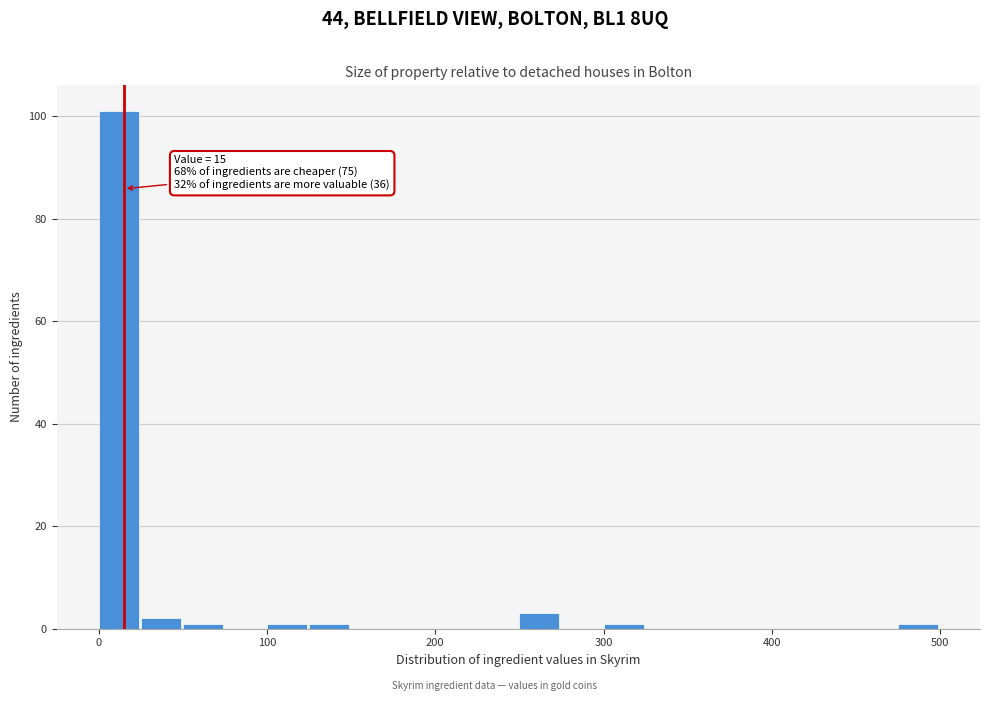

Around what value on the x-axis is the tallest bar? Give the approximate position of its centre, as read against the axis.

10